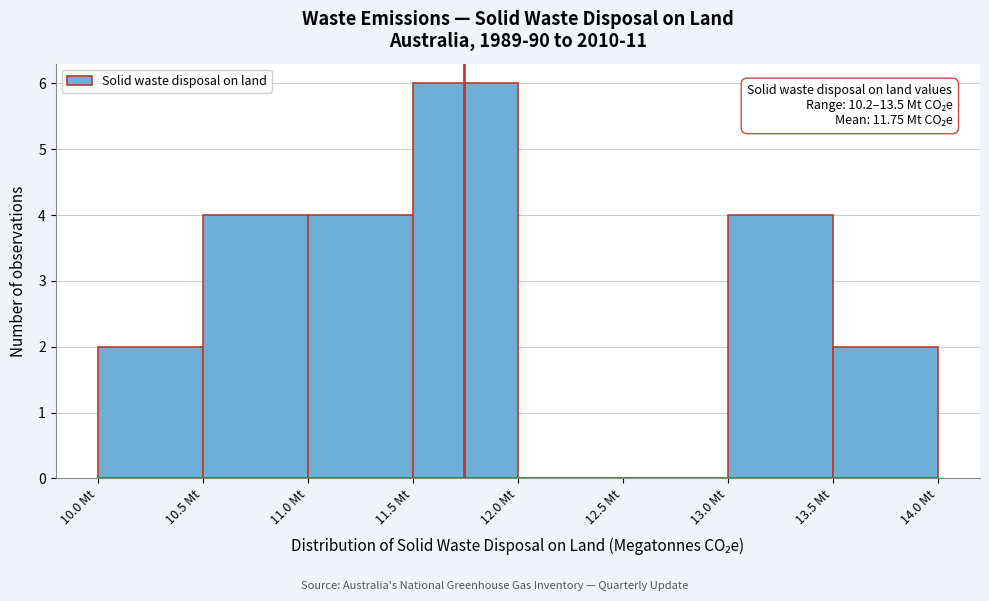

Over which range of the x-axis is the bar tallest?

11.5 to 12.0